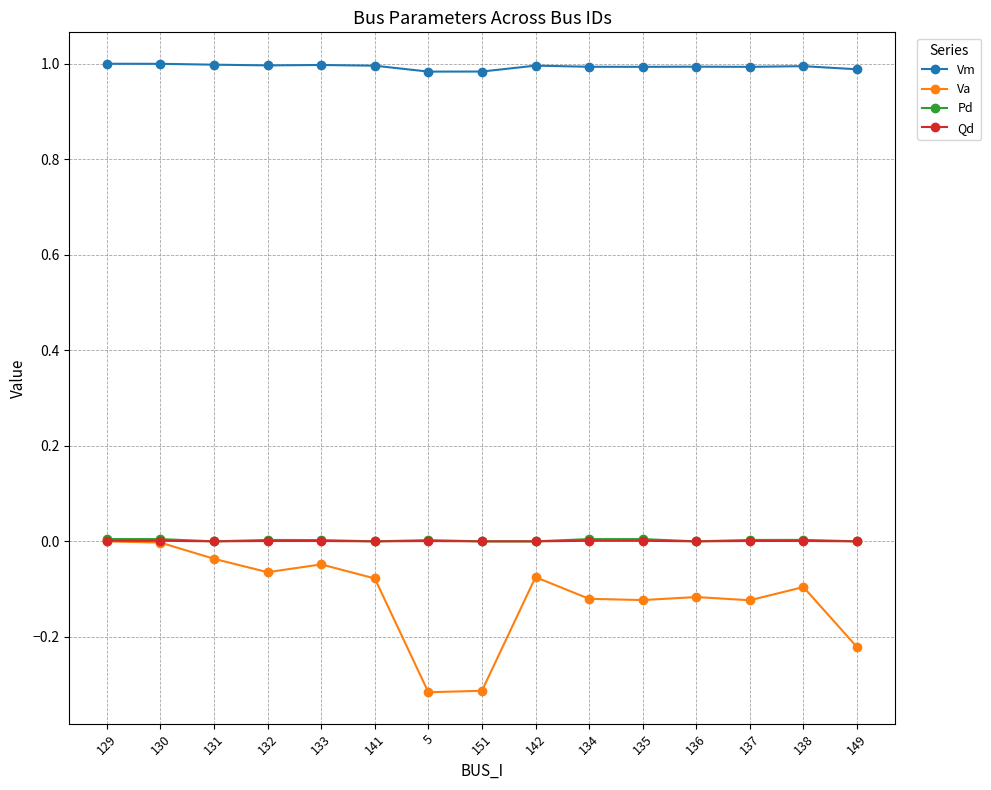

What position from the right is 141?

10